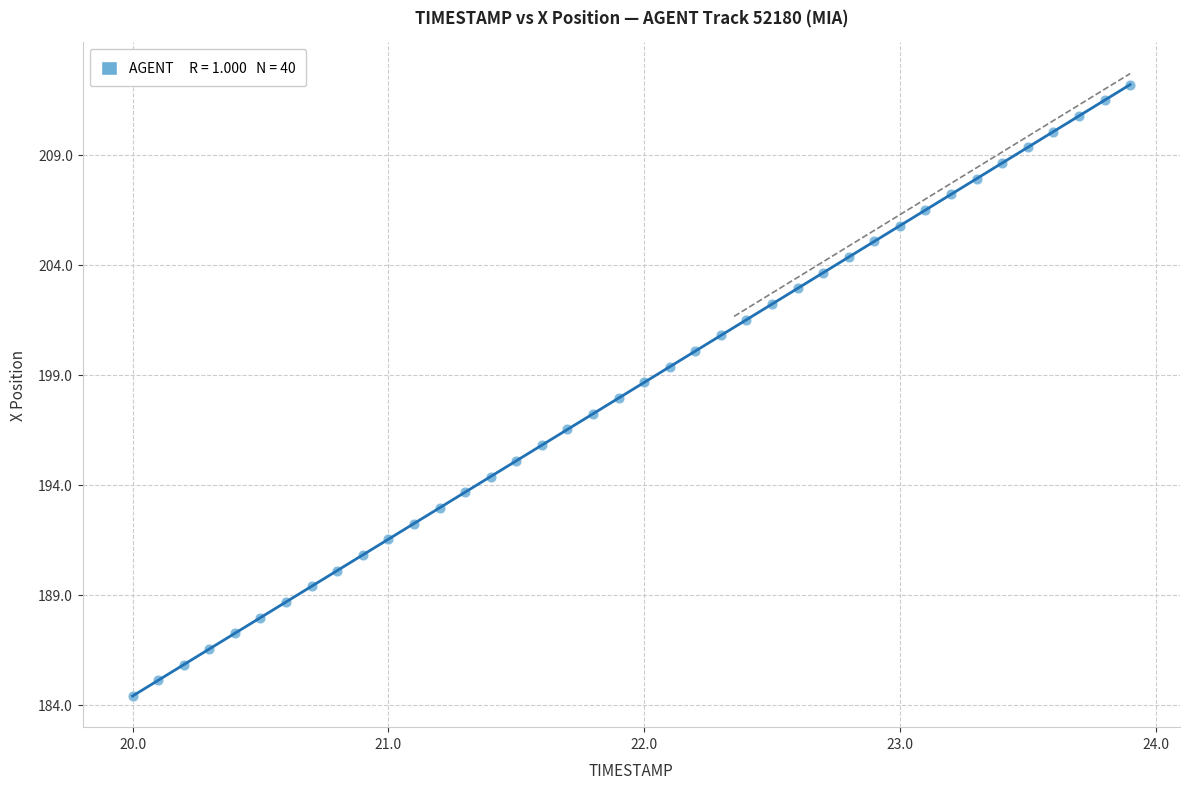

What is the range of Y values (max minus min)?

27.8